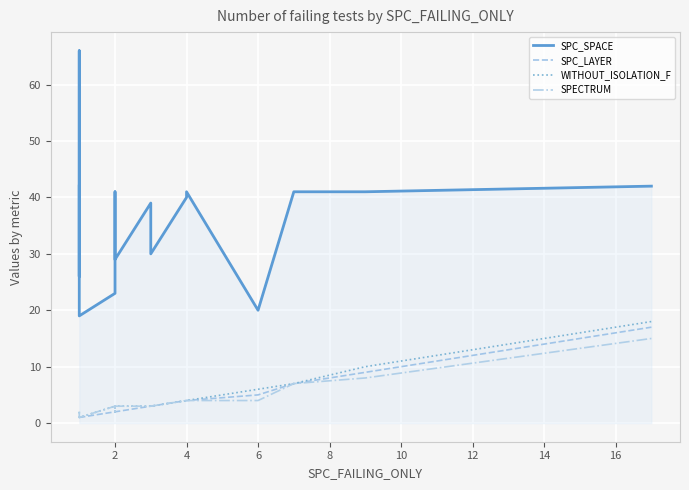

The SPC_SPACE series shows 12 at 19. True or false?

False